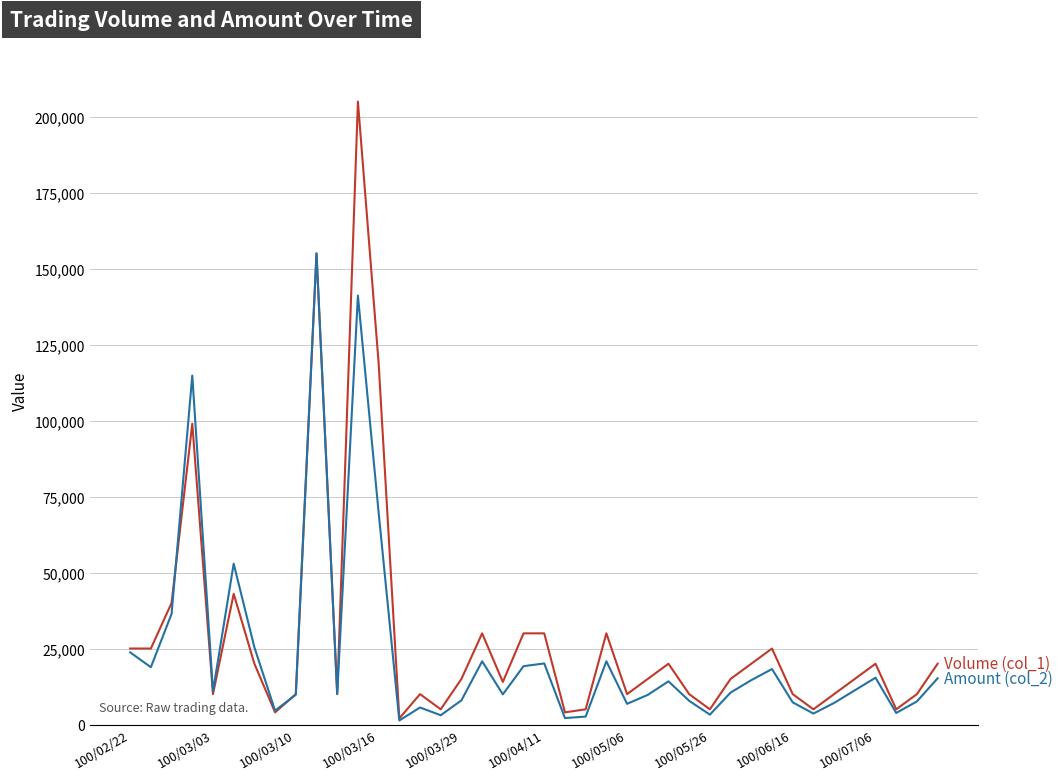

What is the maximum value shown in the chart?

205000